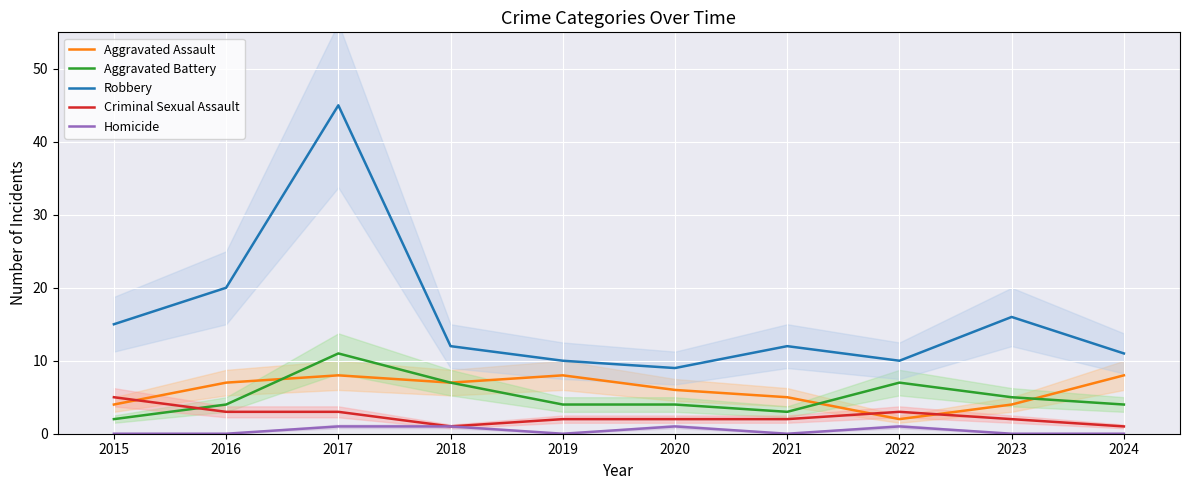

In Criminal Sexual Assault, how many points are higher than both neighbors (excluding endpoints)?

1